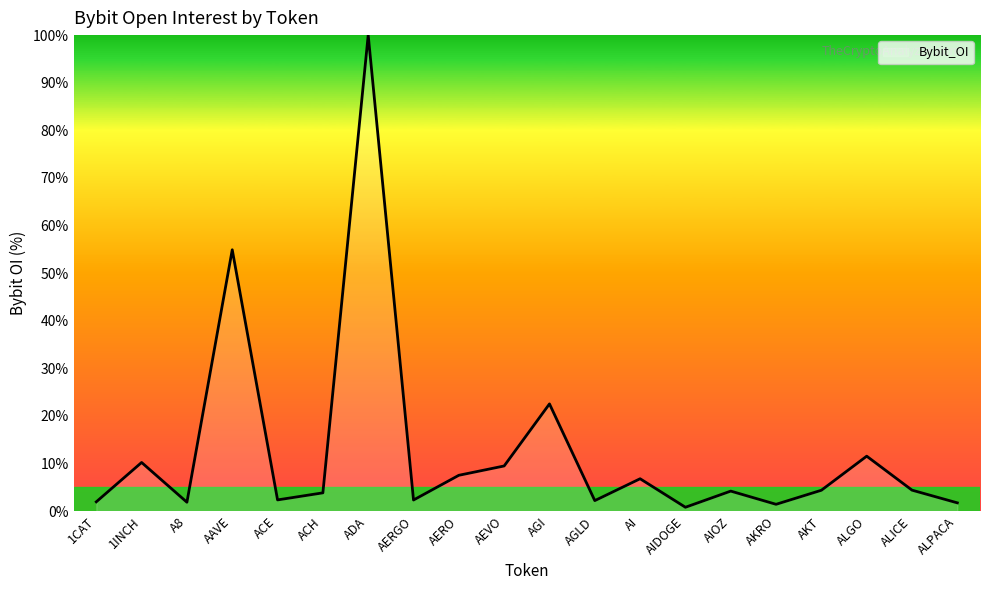

At which category does the chart reach its peak across all series?

ADA